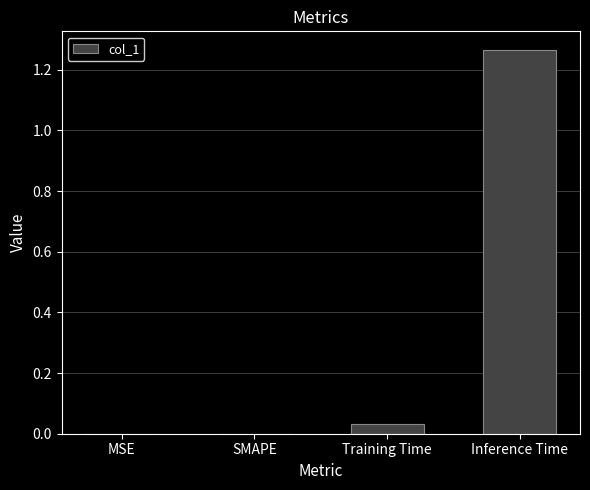

The chart shows a value of 0.0 at SMAPE. True or false?

True